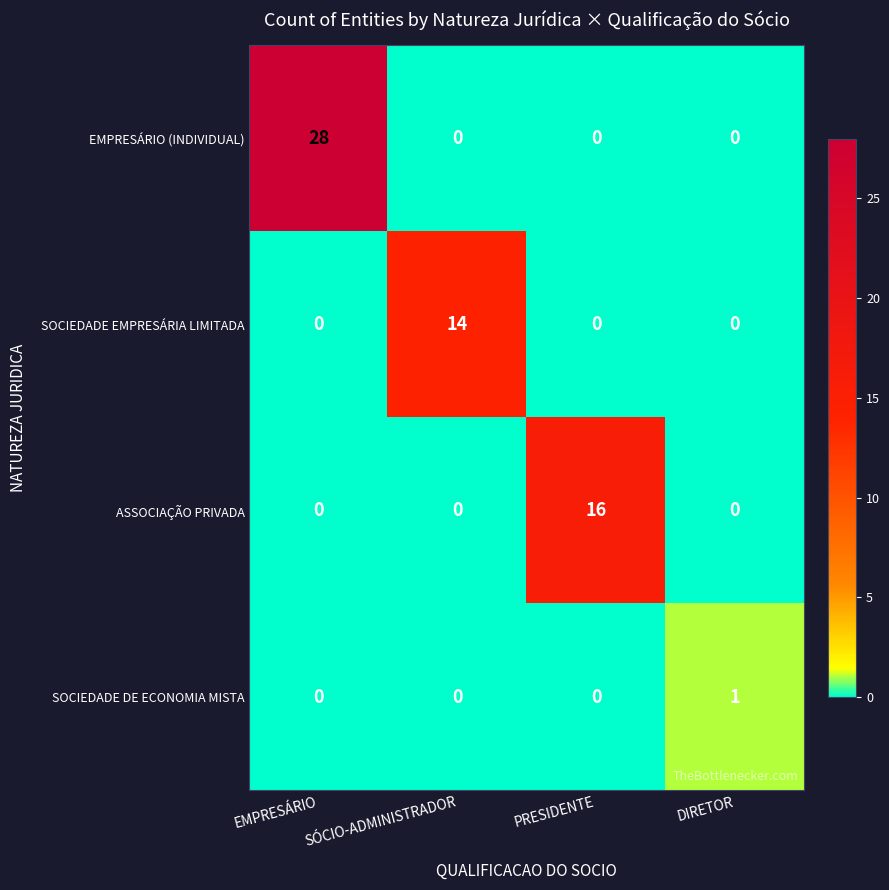

List the series in order of their peak value, highest first.

EMPRESÁRIO (INDIVIDUAL), ASSOCIAÇÃO PRIVADA, SOCIEDADE EMPRESÁRIA LIMITADA, SOCIEDADE DE ECONOMIA MISTA